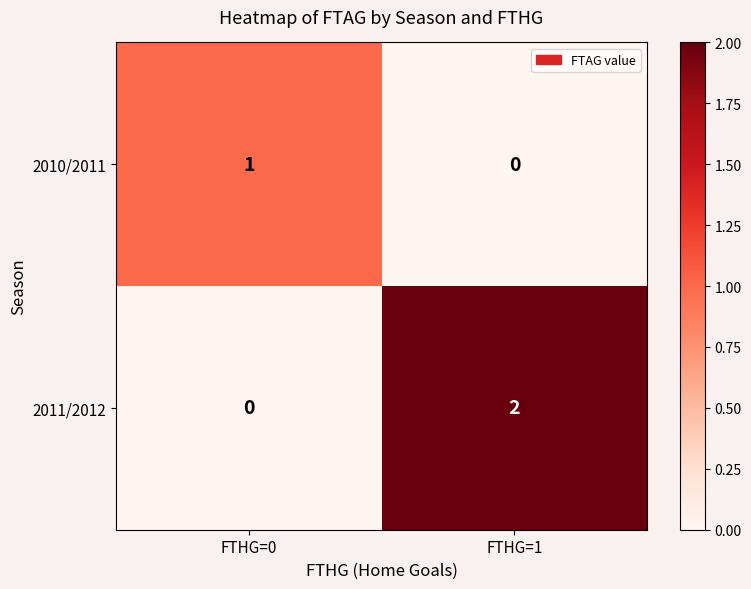

Between FTHG=0 and FTHG=1, which series saw the biggest shift?

2011/2012